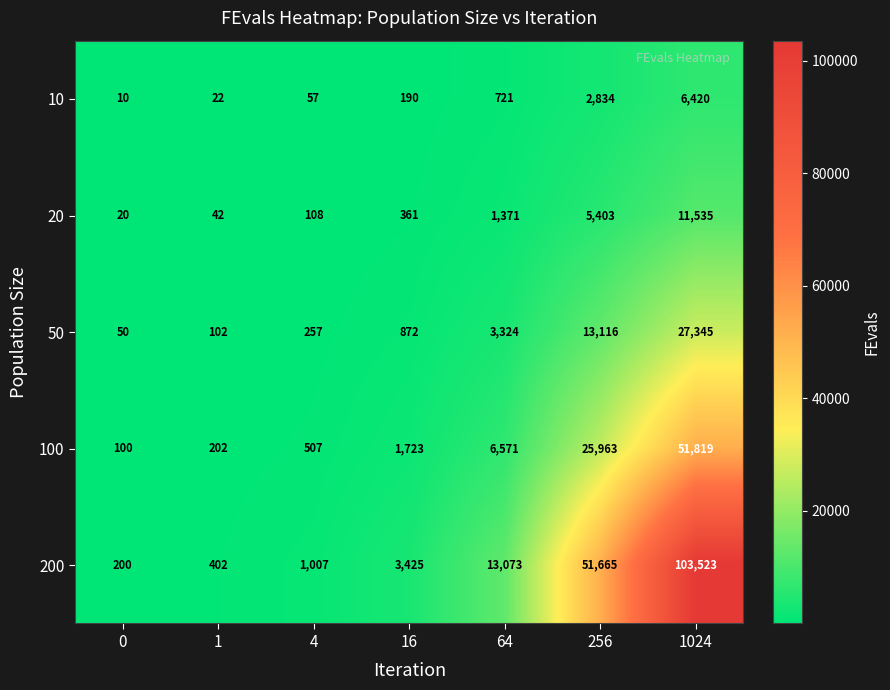

How many categories are shown in the chart?

7